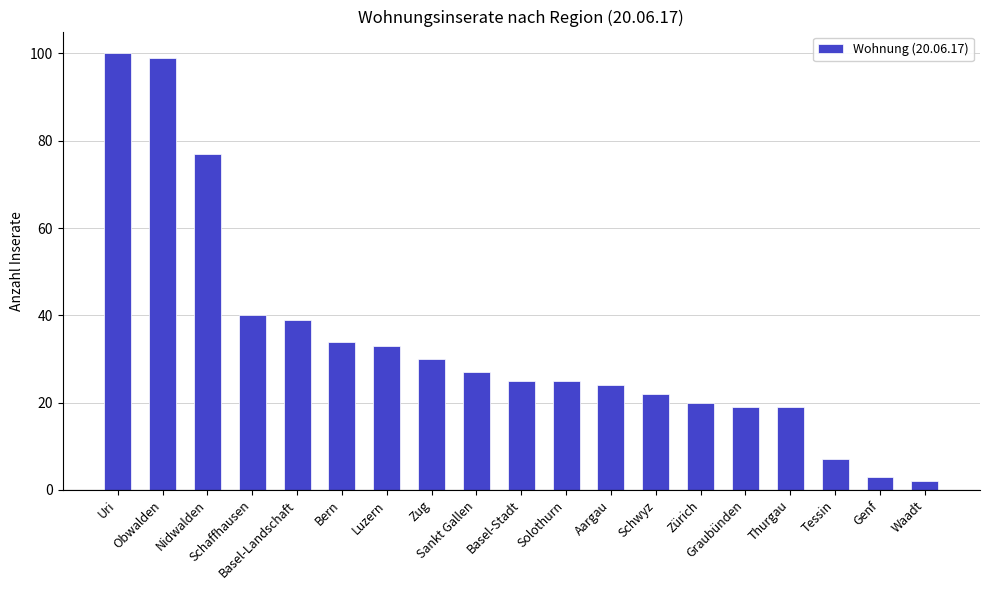

Reading right to left, what are all the values shown in this chart?

Waadt=2	Genf=3	Tessin=7	Thurgau=19	Graubünden=19	Zürich=20	Schwyz=22	Aargau=24	Solothurn=25	Basel-Stadt=25	Sankt Gallen=27	Zug=30	Luzern=33	Bern=34	Basel-Landschaft=39	Schaffhausen=40	Nidwalden=77	Obwalden=99	Uri=100